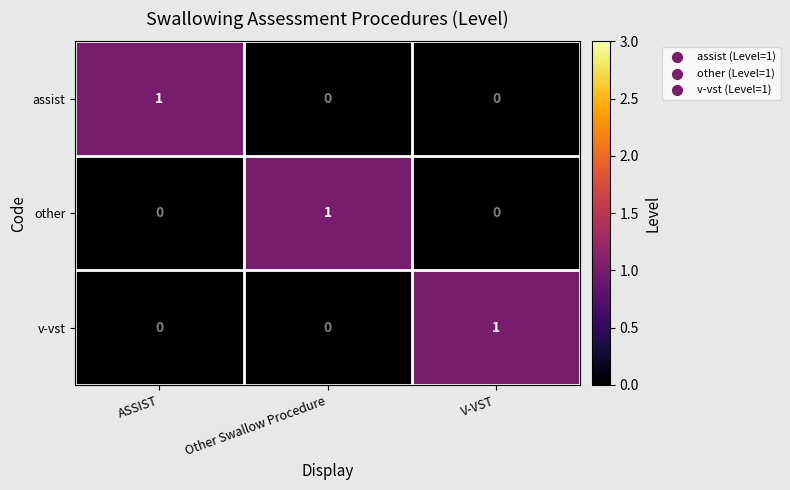

The value of other at V-VST is 1. True or false?

False